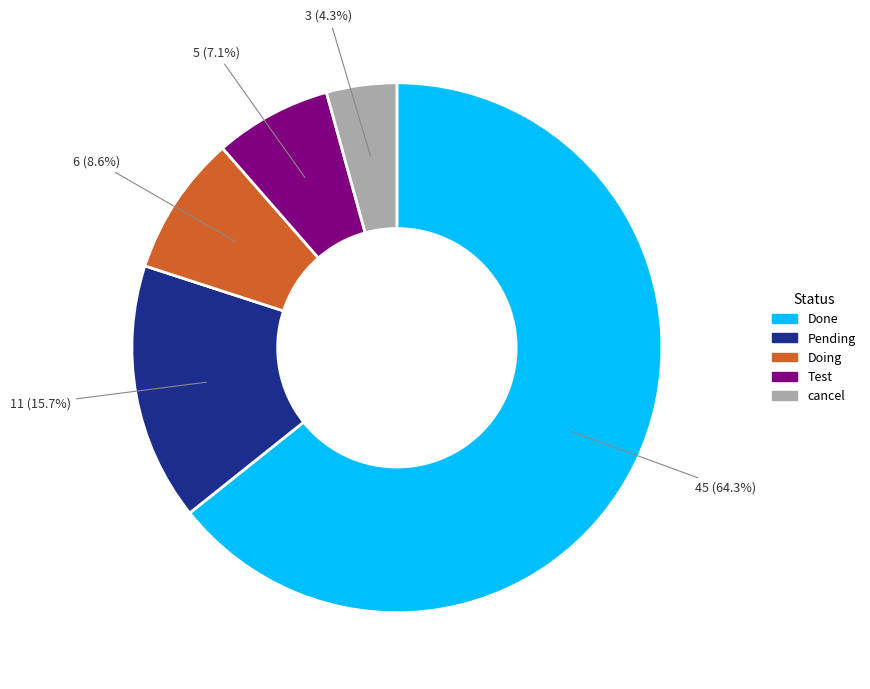

Is Test the majority of the pie?

No